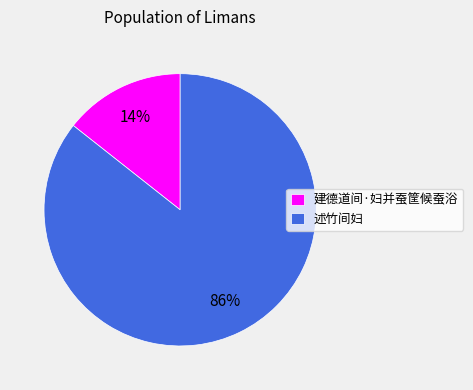

Combined, do 述竹间妇 and 建德道间·妇并蚕筐候蚕浴 account for over 50%?

Yes